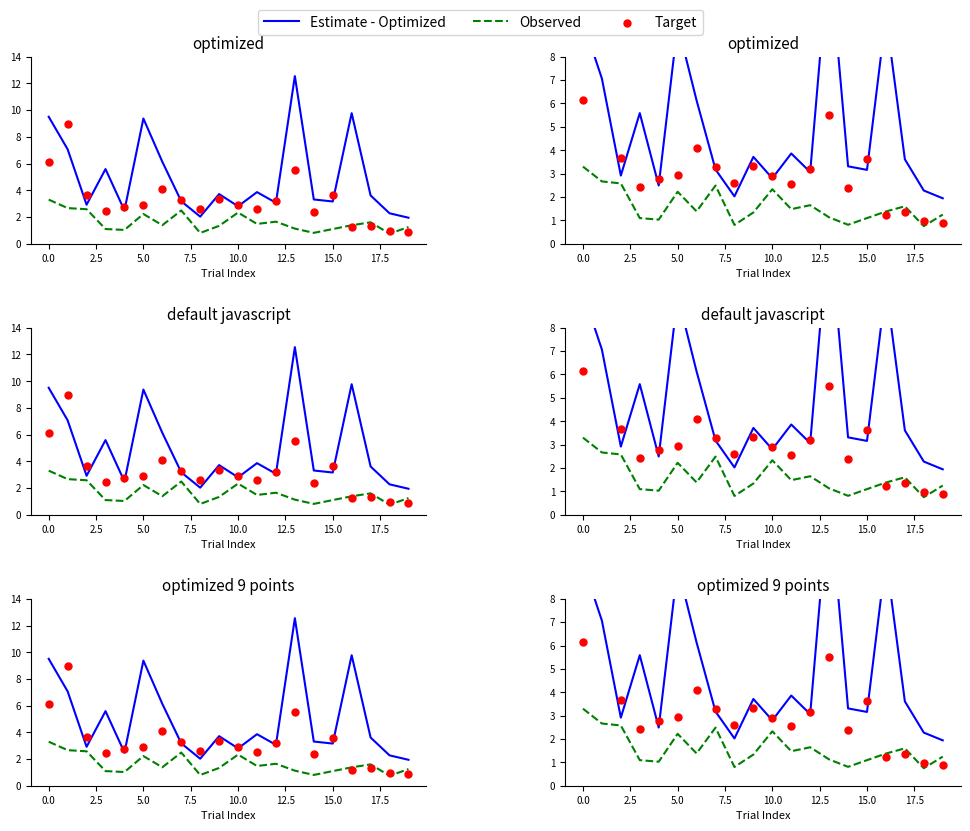

What are all the series names shown in the legend?

Estimate - Optimized, Observed, Target